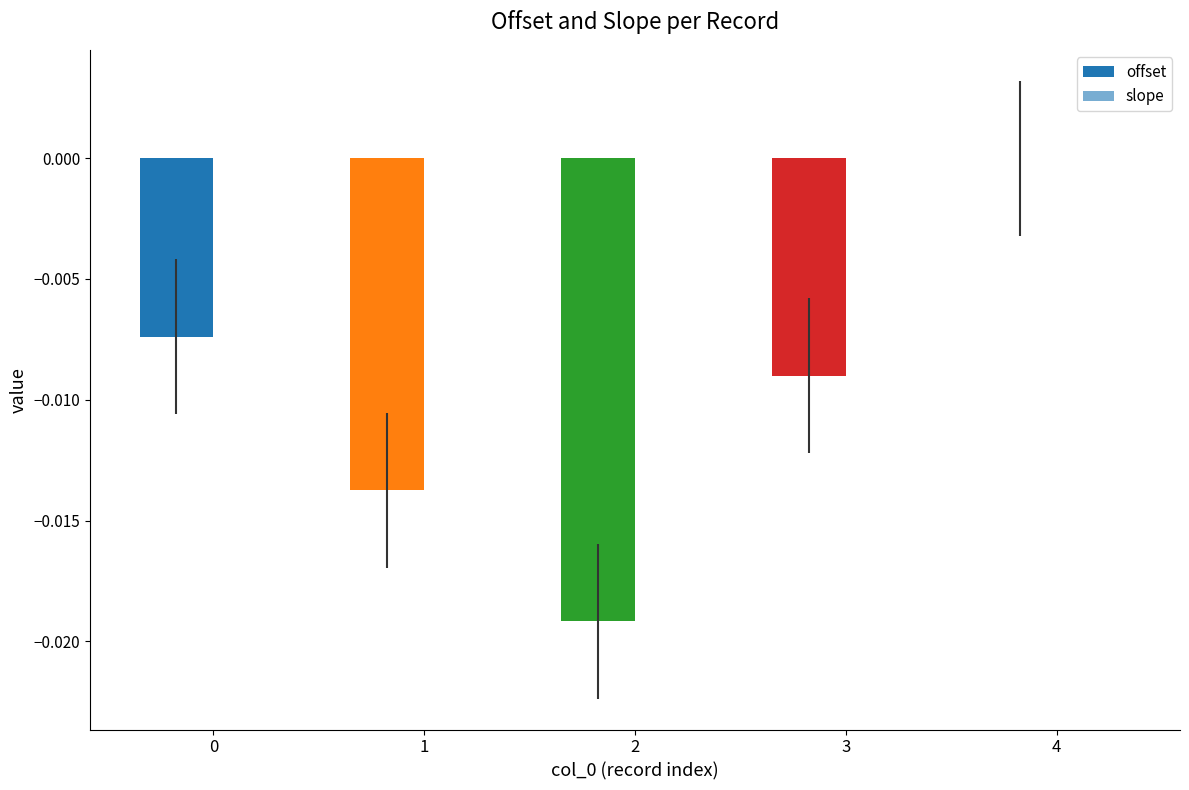

Rank the categories by slope value from highest to lowest.

0, 1, 2, 3, 4